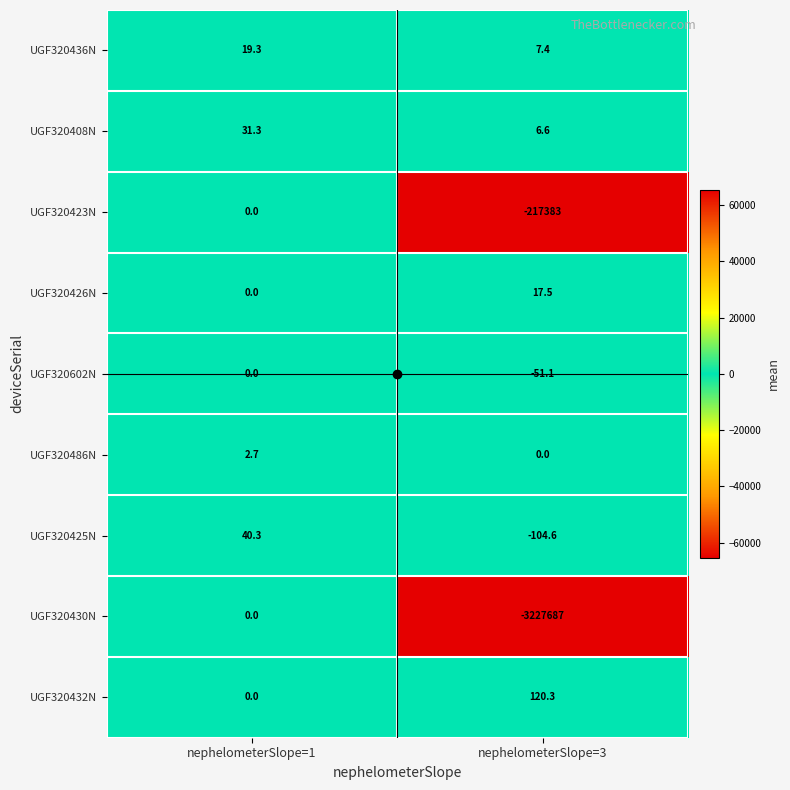

Where is UGF320432N nearest to the value 60?

nephelometerSlope=1